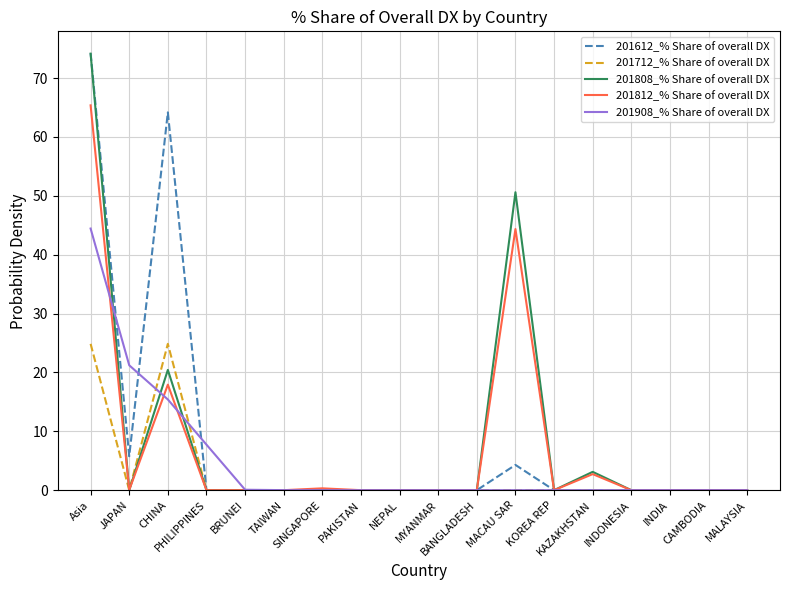

Where is 201908_% Share of overall DX nearest to the value 22?

JAPAN